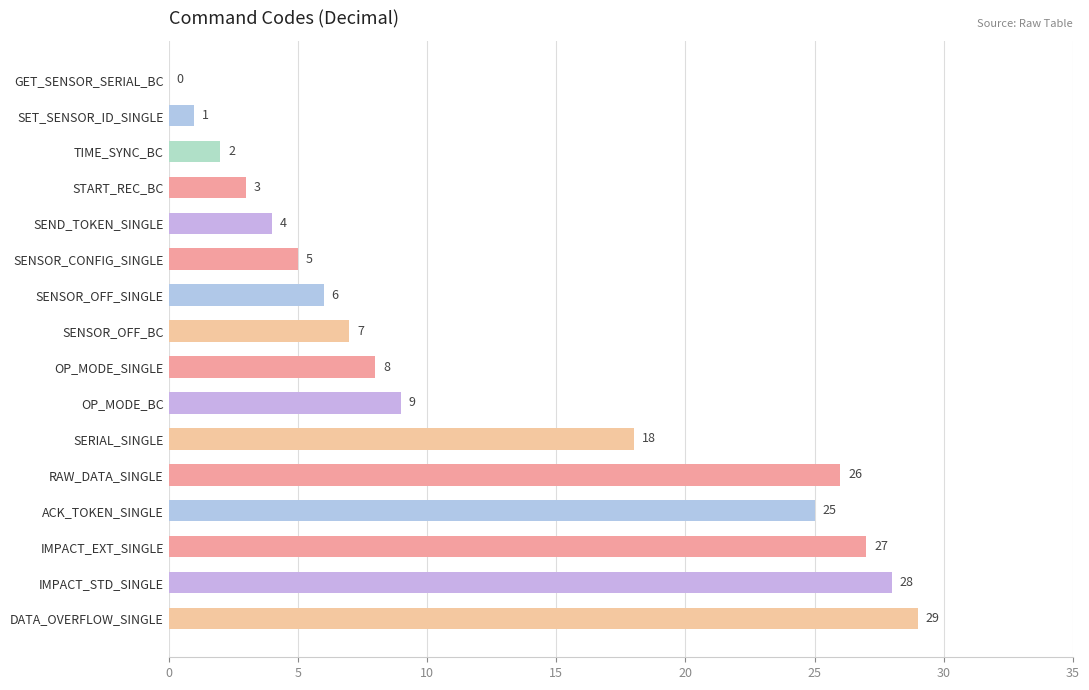

At which label is the value closest to 14?

SERIAL_SINGLE